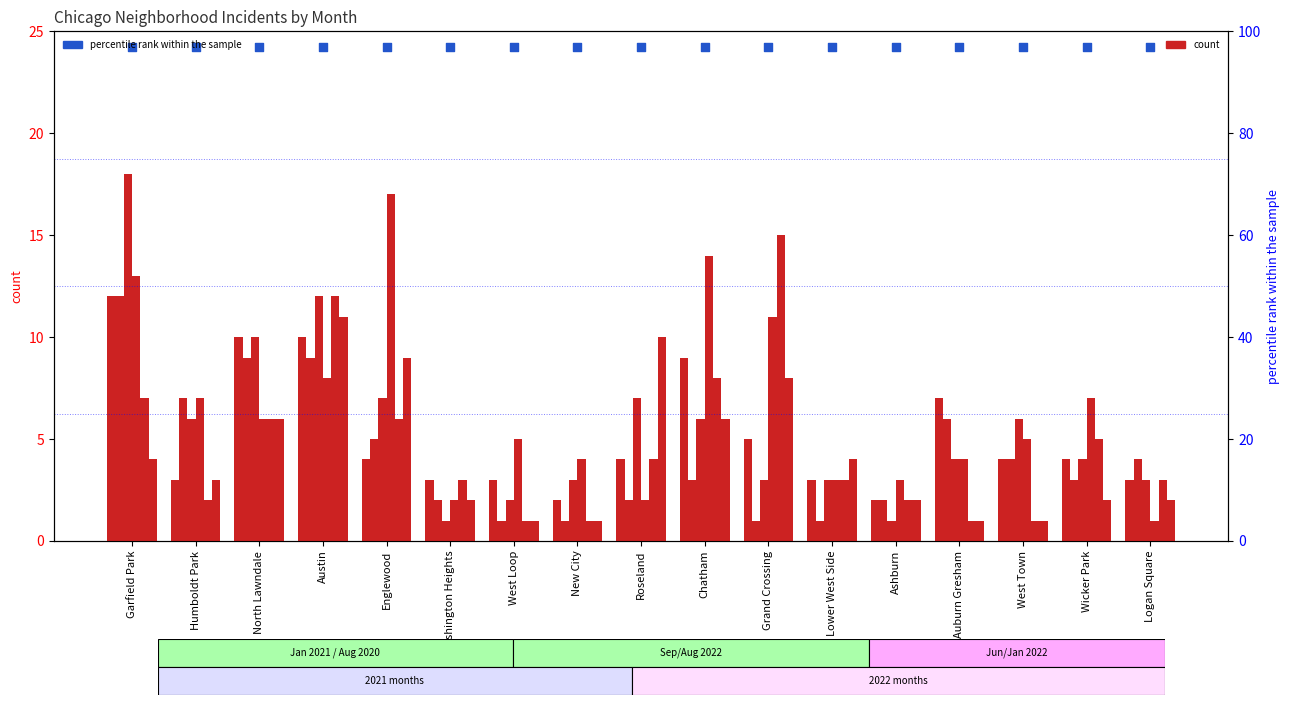

What is the total value across all series at Humboldt Park?

28